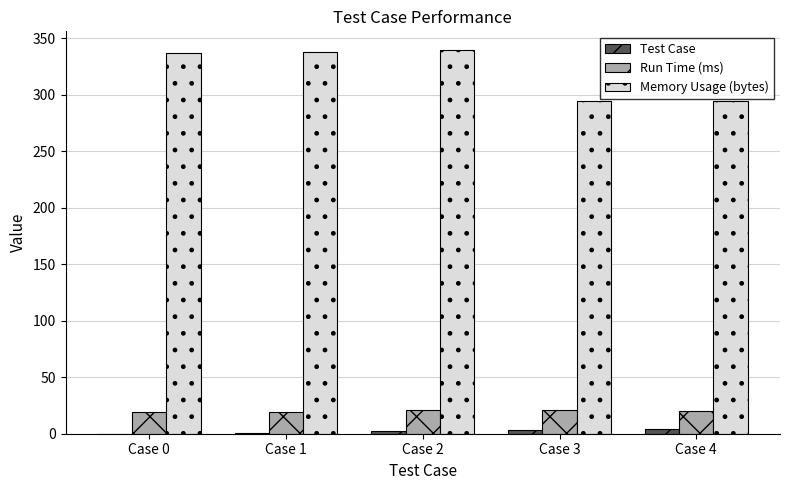

Is the value of Test Case at Case 3 greater than the value of Memory Usage (bytes) at Case 0?

No